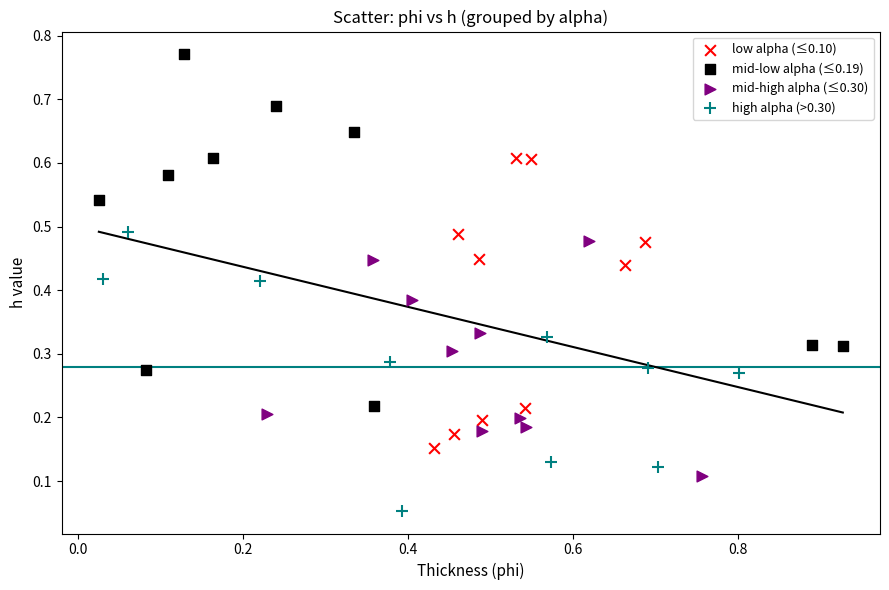

Which series has the largest Y range (max minus min)?

mid-low alpha (≤0.19)